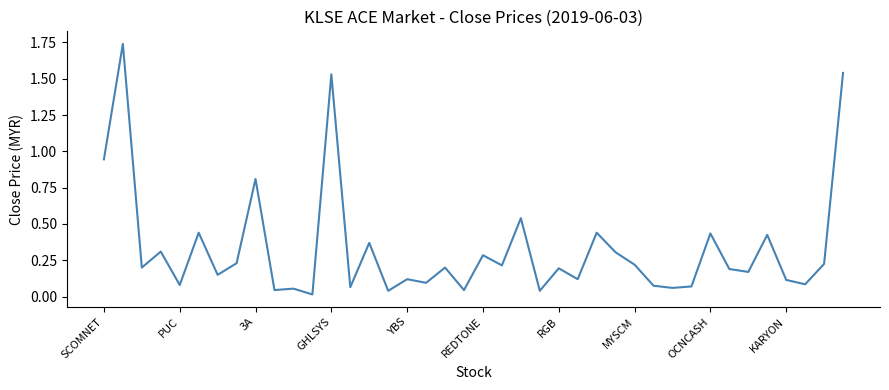

True or false: the data has more than 2 interior local peaks.

True